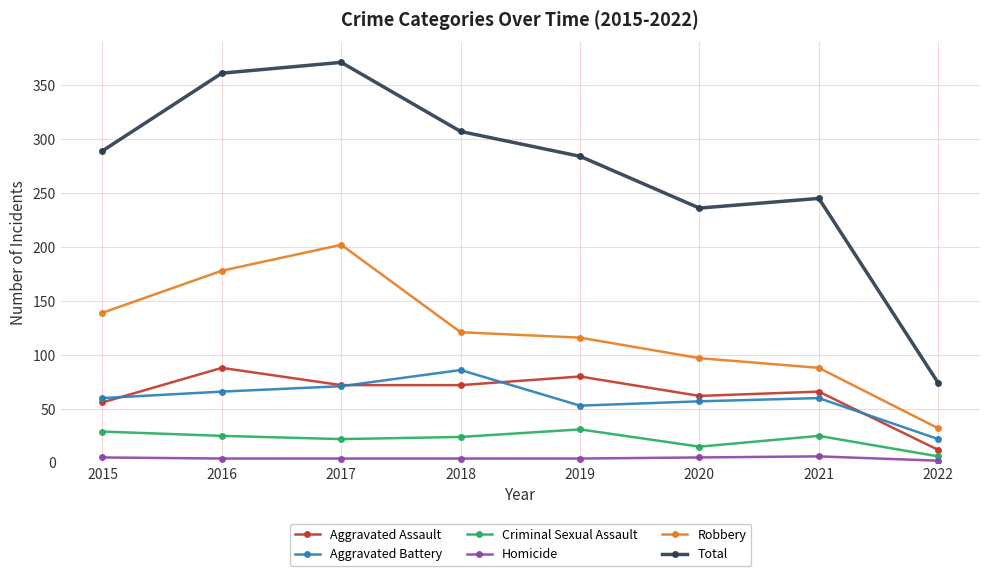

Is it true that Total equals 371 at 2017?

True